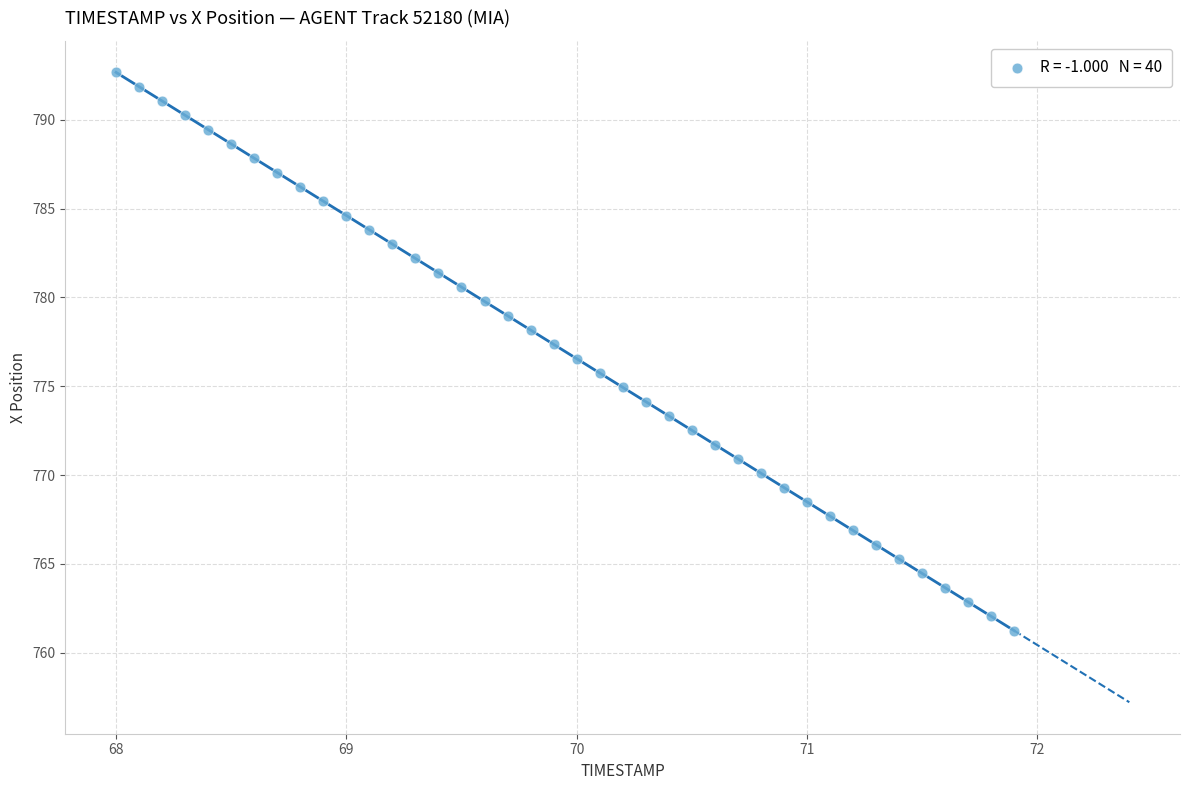

What is the range of X values (max minus min)?

3.9